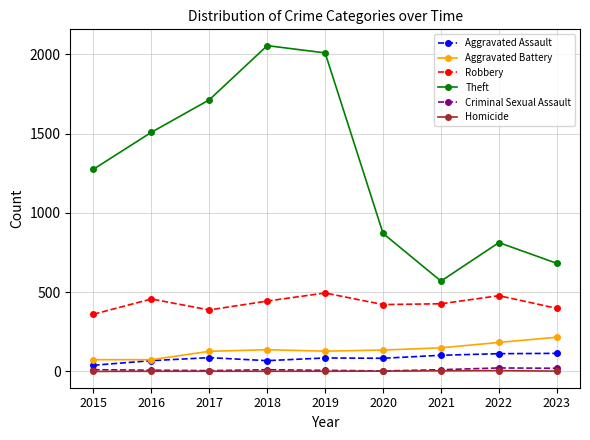

Is the value of Criminal Sexual Assault at 2018 greater than the value of Robbery at 2023?

No